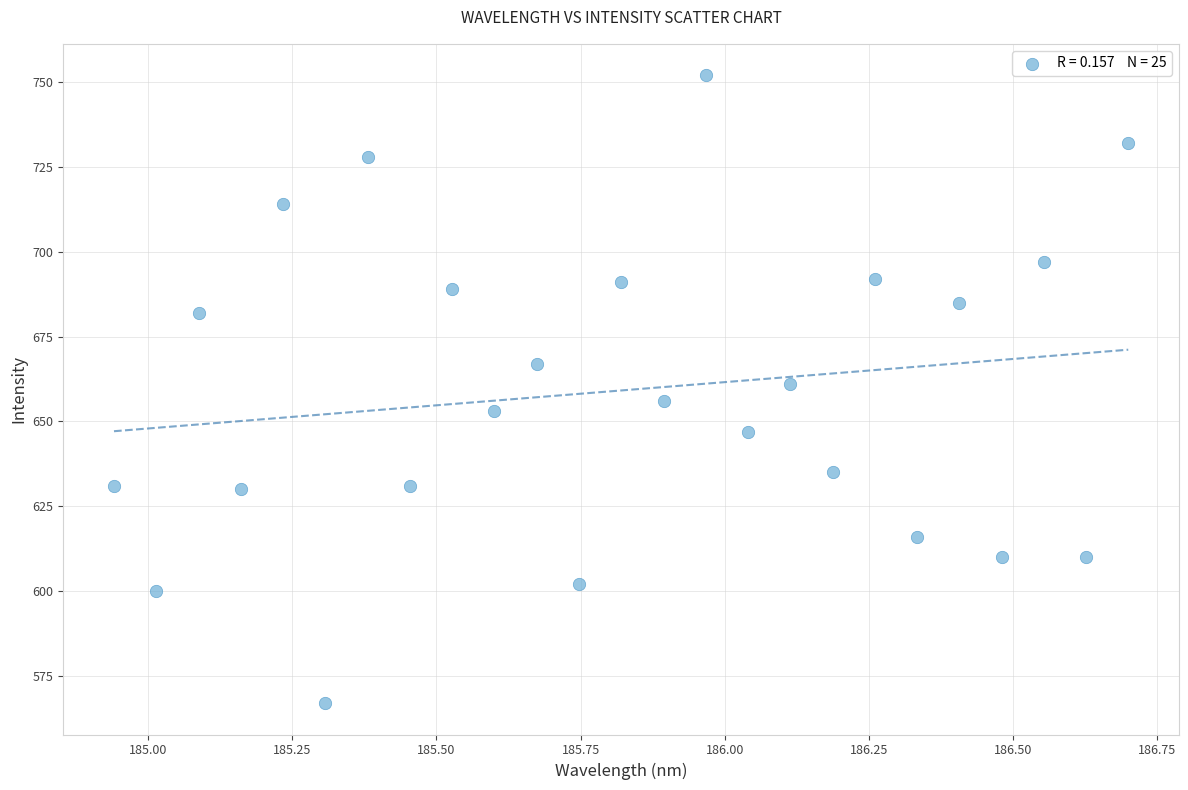

What is the range of Y values (max minus min)?

185